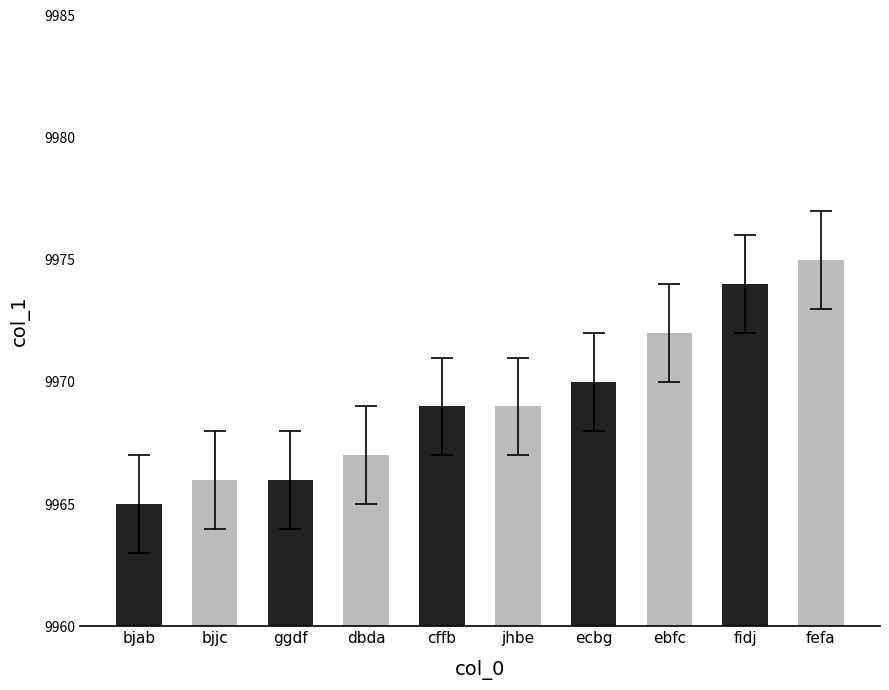

What is the difference between the second highest and minimum values?

9